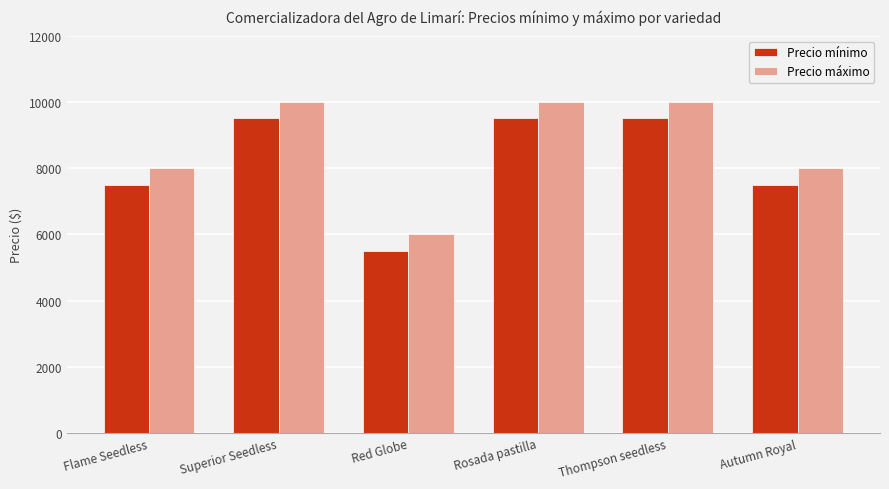

Which series has the largest total across all categories?

Precio máximo